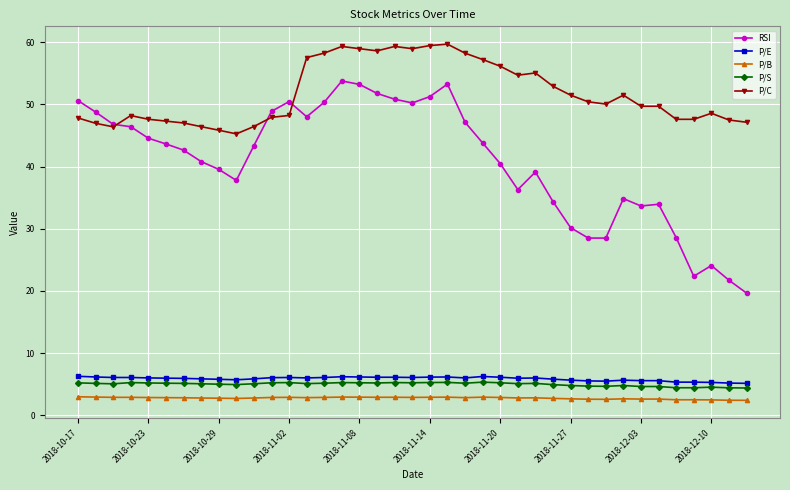

True or false: P/C and P/B cross at least once.

False